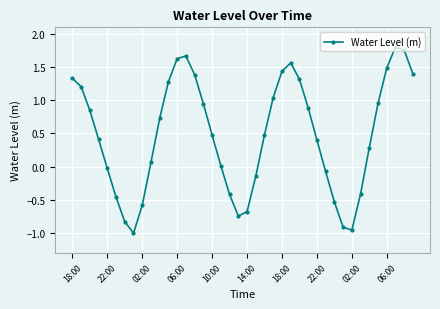

What is the average value?

0.5